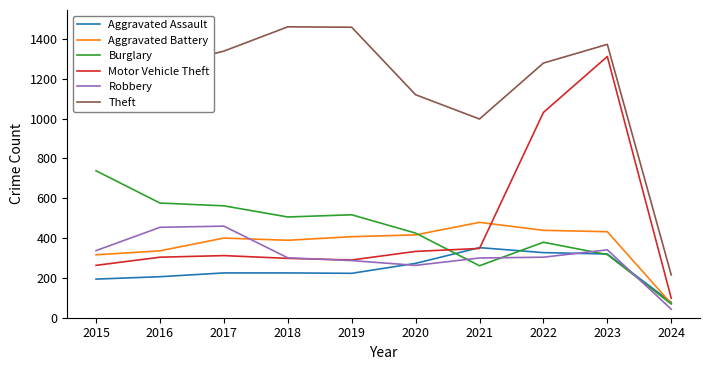

What are all the series names shown in the legend?

Aggravated Assault, Aggravated Battery, Burglary, Motor Vehicle Theft, Robbery, Theft